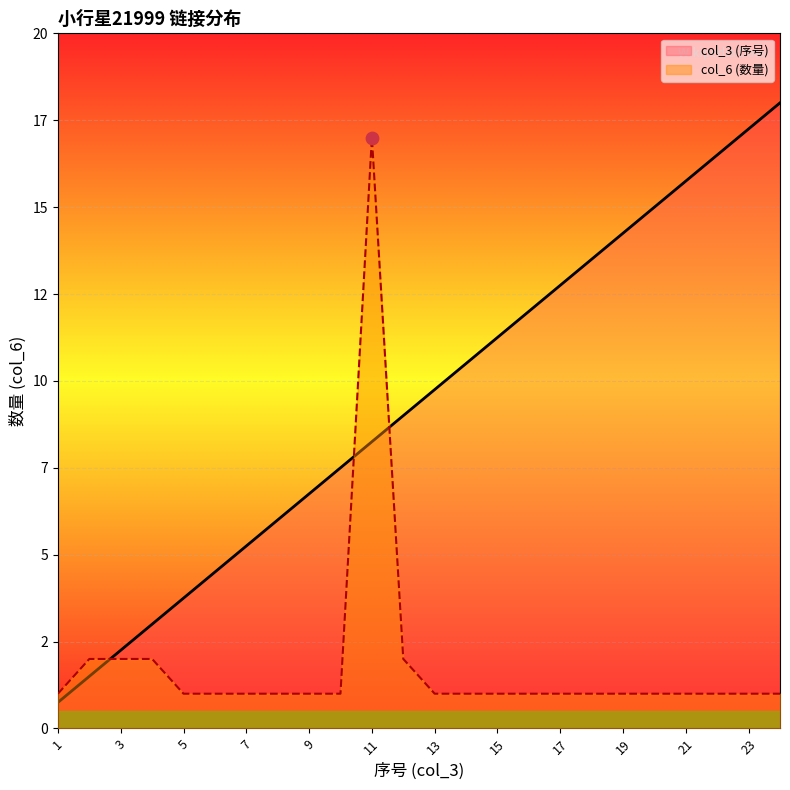

At how many categories does at least one series exceed 15?

5